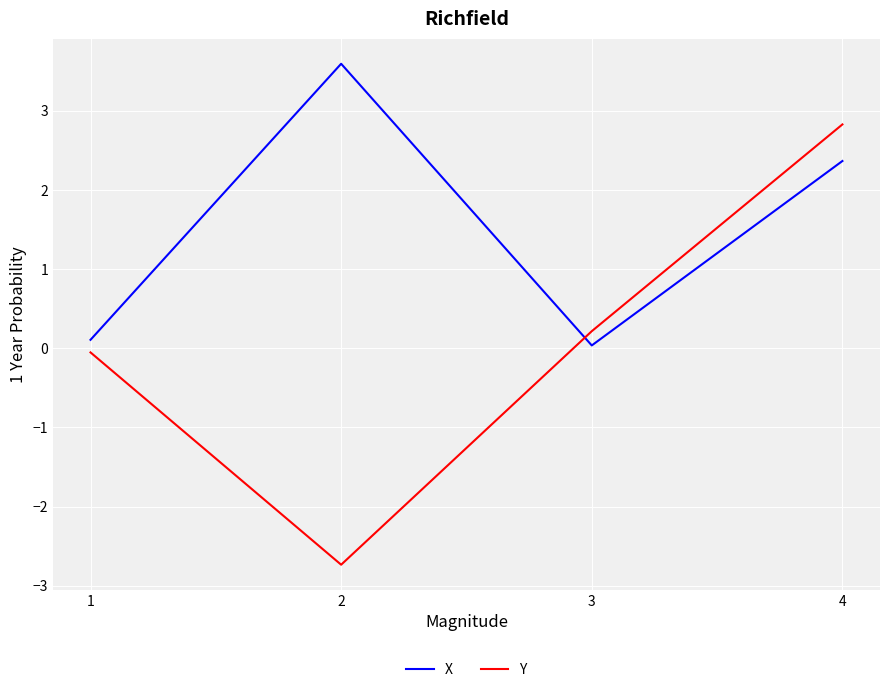

What is the approximate value of Y at 4?

2.8